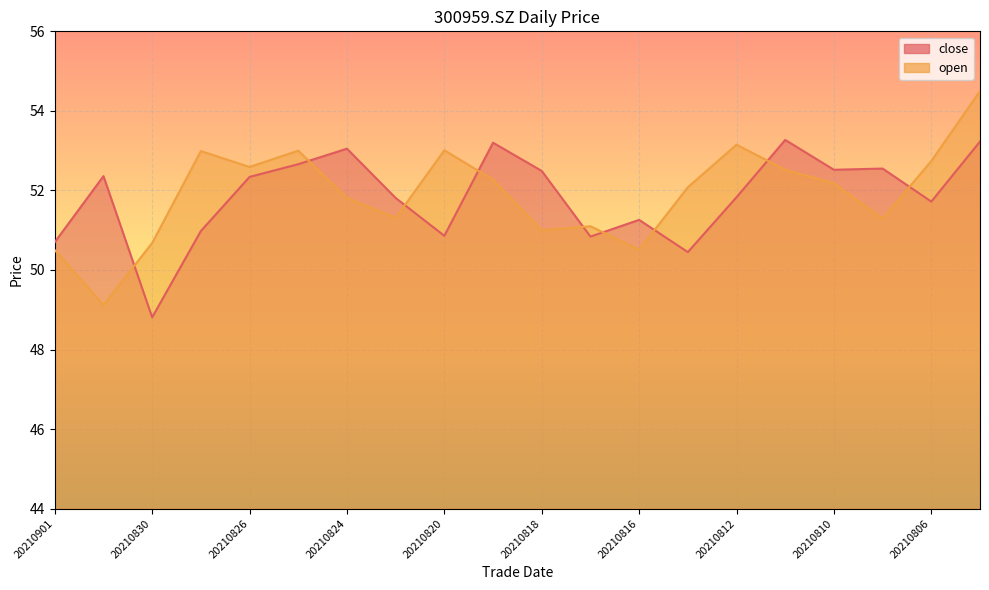

Is it true that close equals 51.7 at 20210806?

True